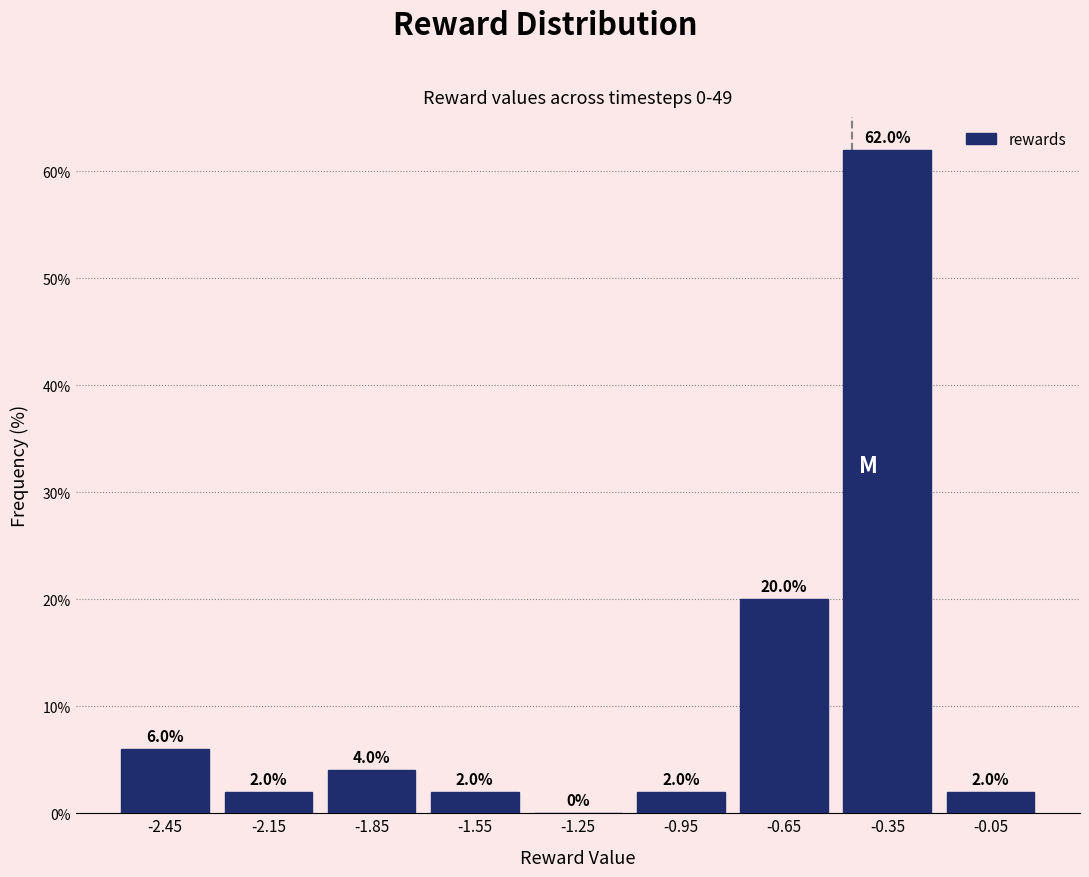

Reading left to right, transcribe this chart: for each bar, give the range it covers on the x-axis and its height.

-2.6 to -2.3: 6.0
-2.3 to -2.0: 2.0
-2.0 to -1.7: 4.0
-1.7 to -1.4: 2.0
-1.4 to -1.1: 0.0
-1.1 to -0.8: 2.0
-0.8 to -0.5: 20.0
-0.5 to -0.2: 62.0
-0.2 to 0.1: 2.0